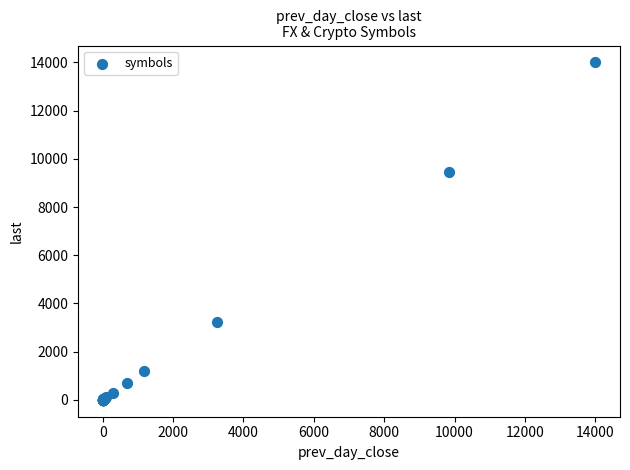

What Y value in the scatter plot is closest to 6999?

9444.7